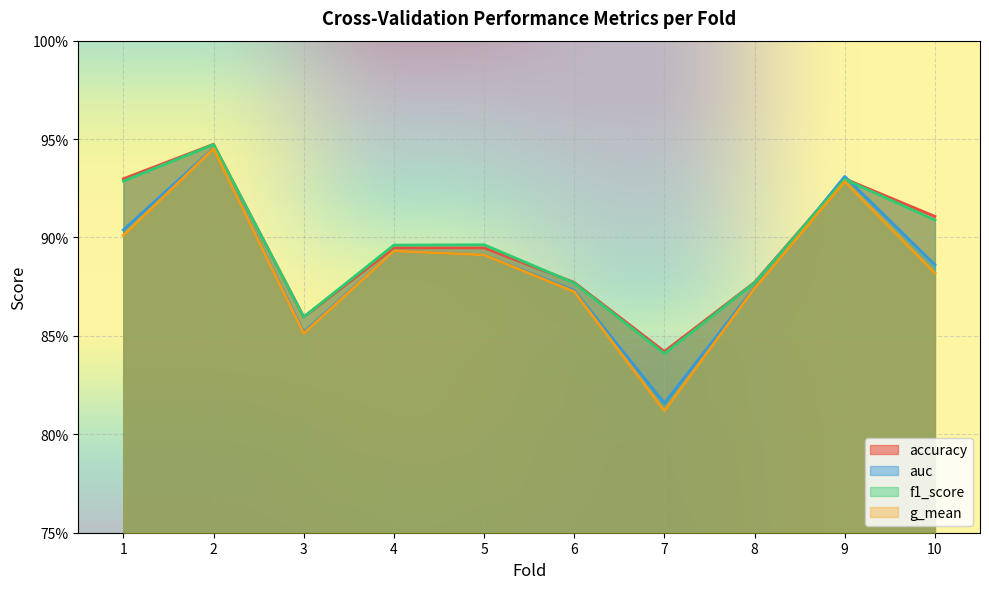

What is the smallest value displayed?

0.8